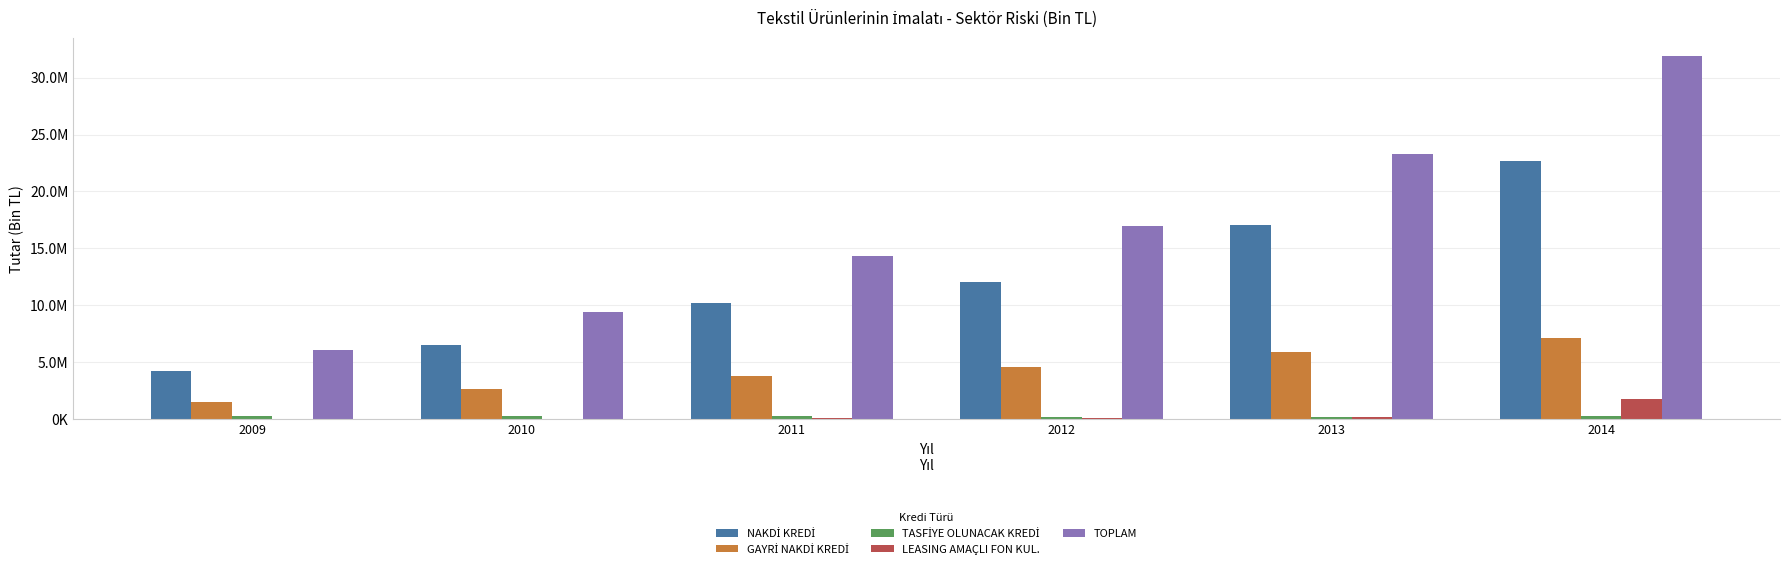

What is the greatest value displayed?

31897976.2